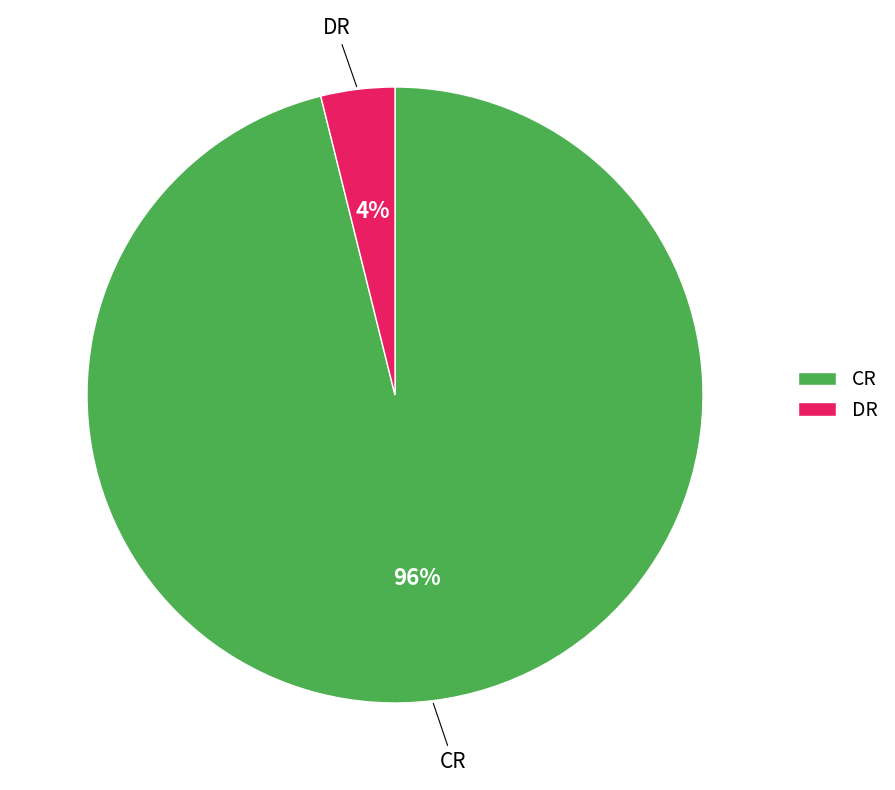

Rank the categories by value from highest to lowest.

CR, DR